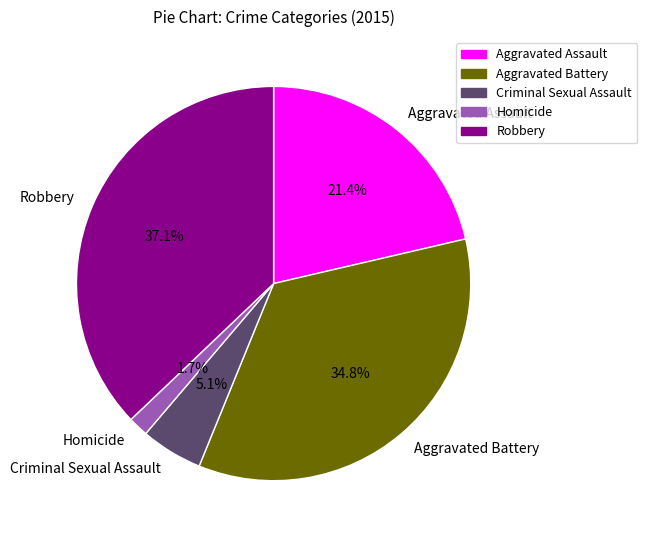

Is there any slice that represents more than half of the pie?

No